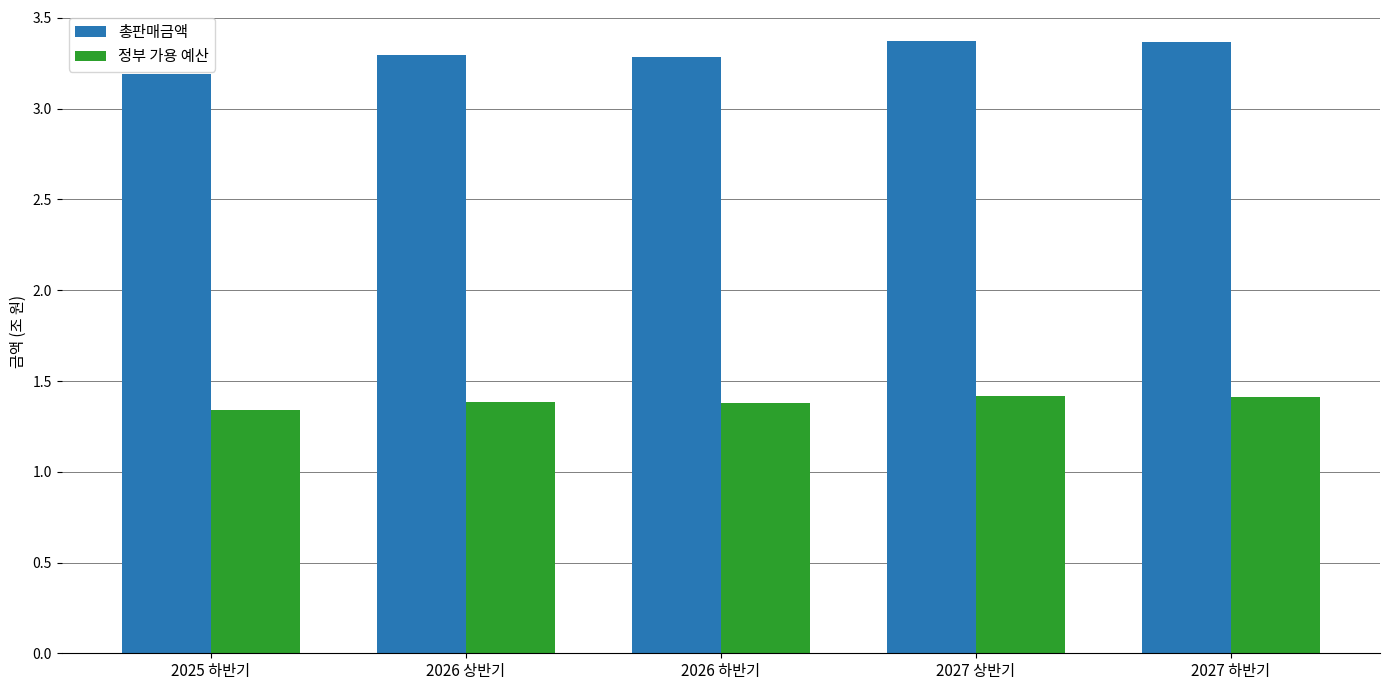

Which label corresponds to the smallest value in the chart?

2025 하반기